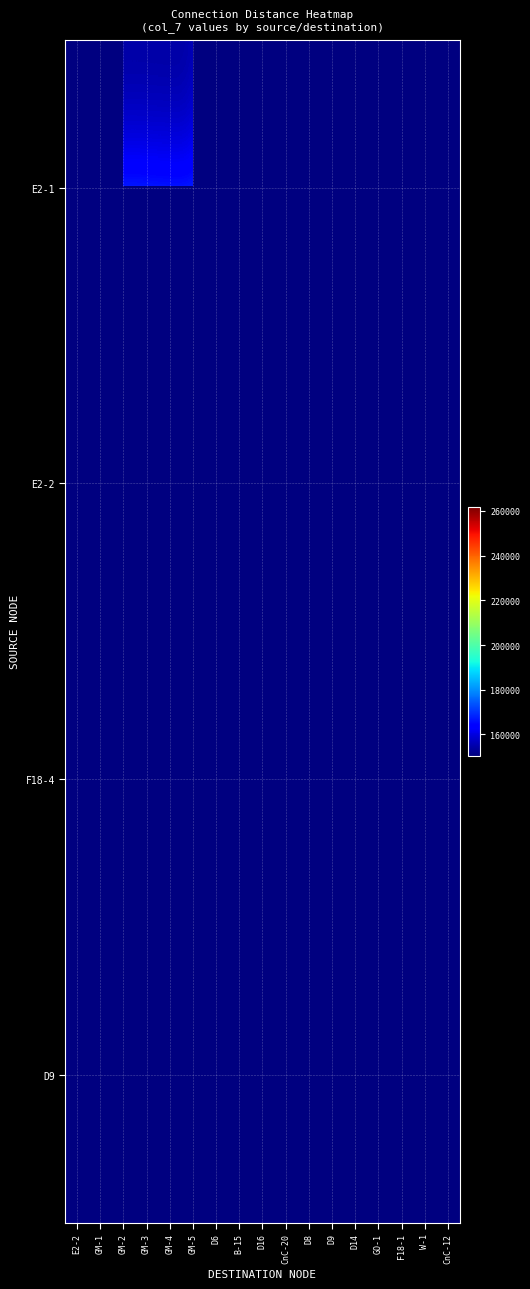

List the labels in order of D9 value, largest first.

E2-2, GM-1, GM-2, GM-3, GM-4, GM-5, D6, B-15, D16, CnC-20, D8, D9, D14, GO-1, F18-1, W-1, CnC-12